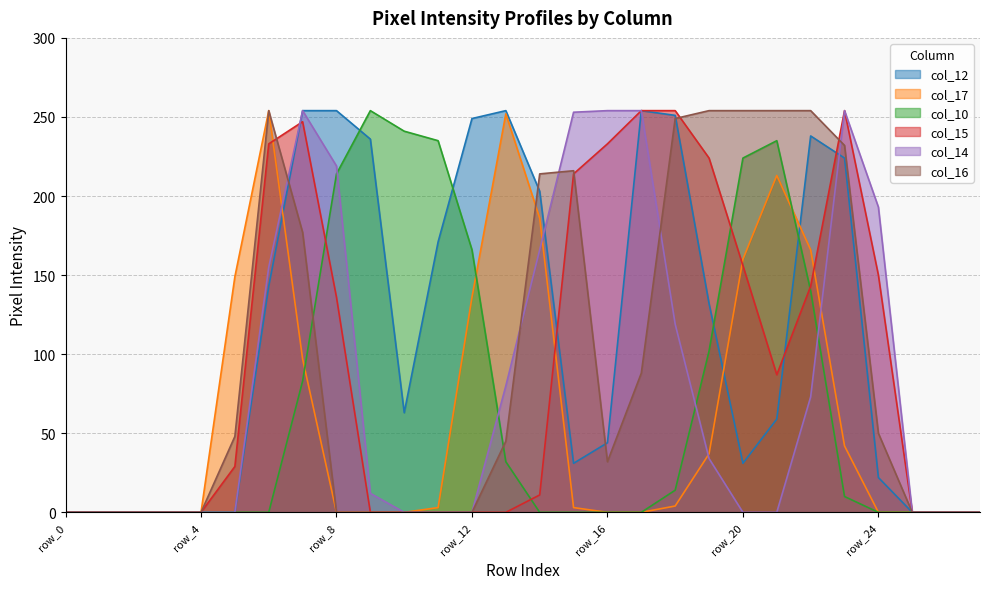

Rank the series by their maximum value, from highest to lowest.

col_12, col_17, col_10, col_15, col_14, col_16